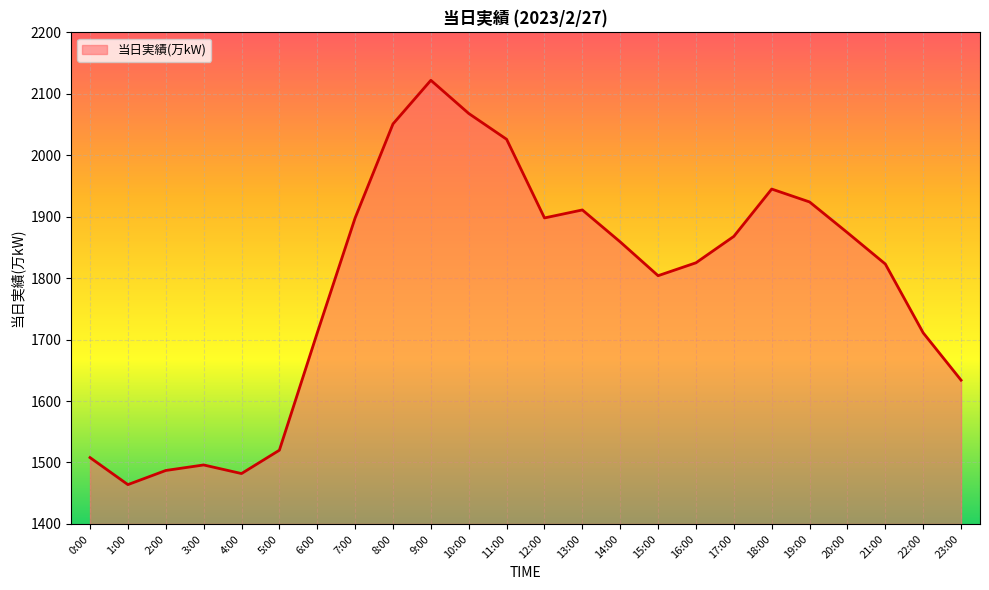

What is the greatest value displayed?

2122